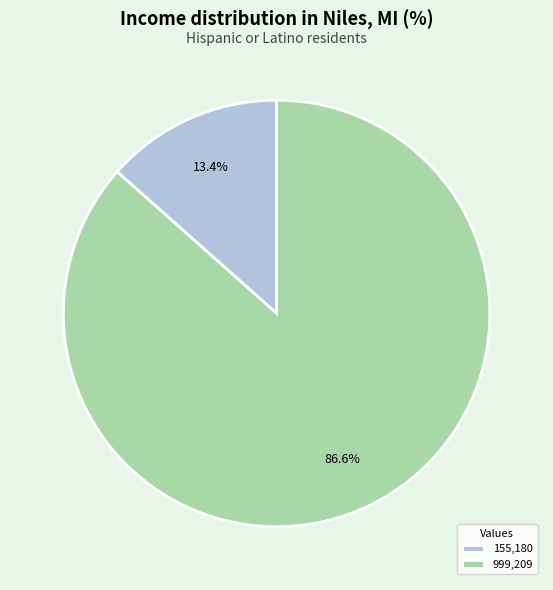

What percentage is NOT represented by 999,209?

13.4%